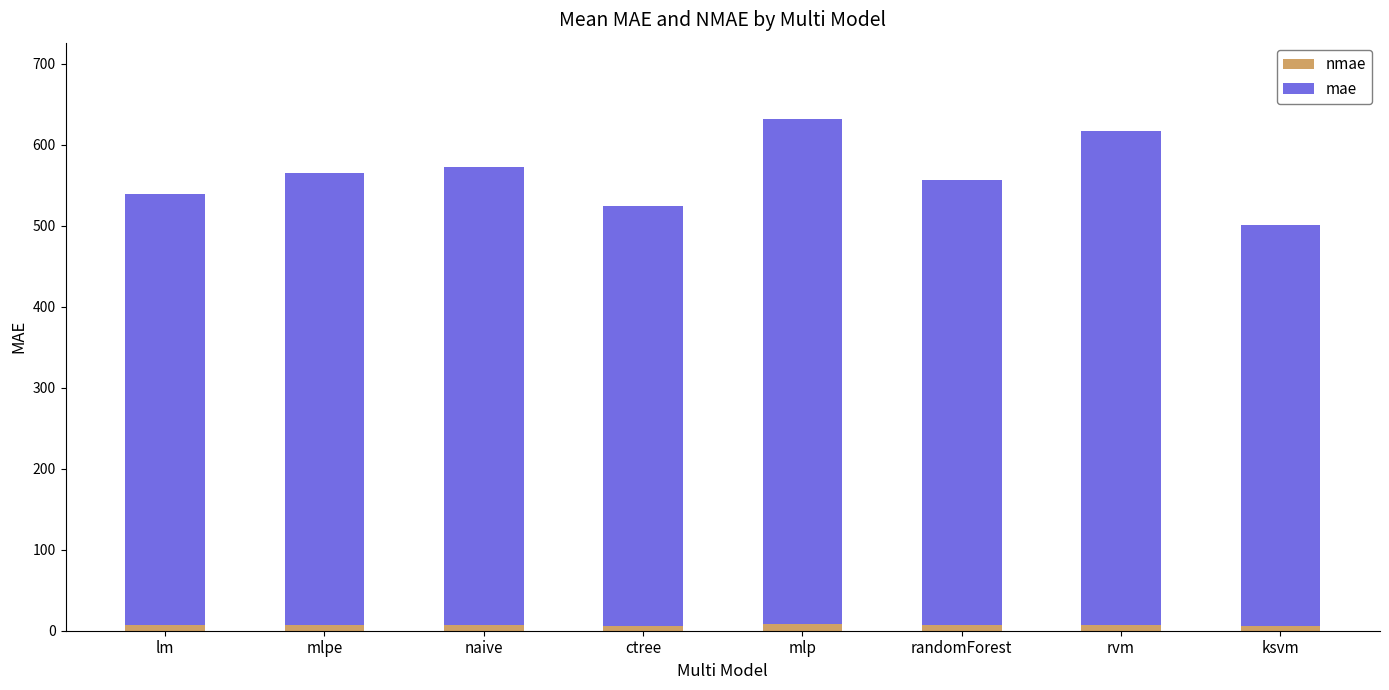

How many bars are there in total?

8